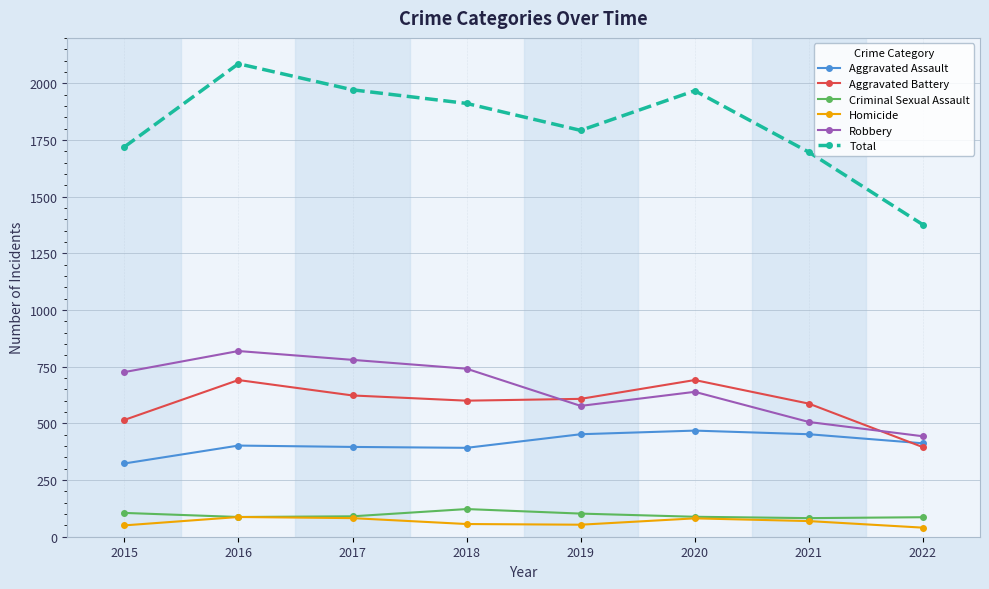

True or false: Homicide and Aggravated Battery intersect in this chart.

False